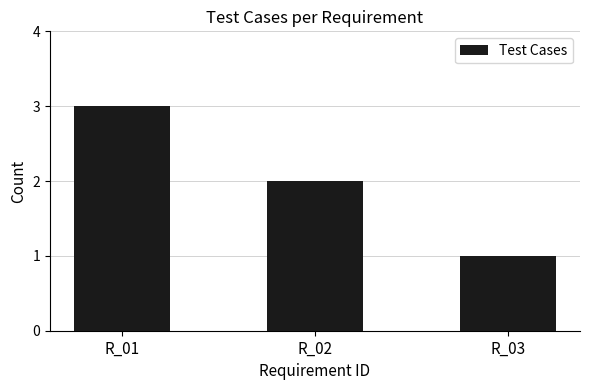

What is the change in value from R_02 to R_03?

-1